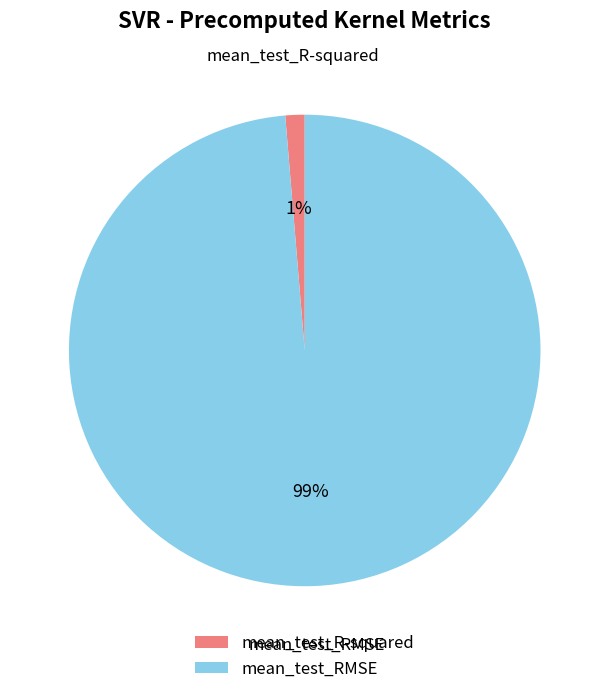

Which slice is the largest?

mean_test_RMSE